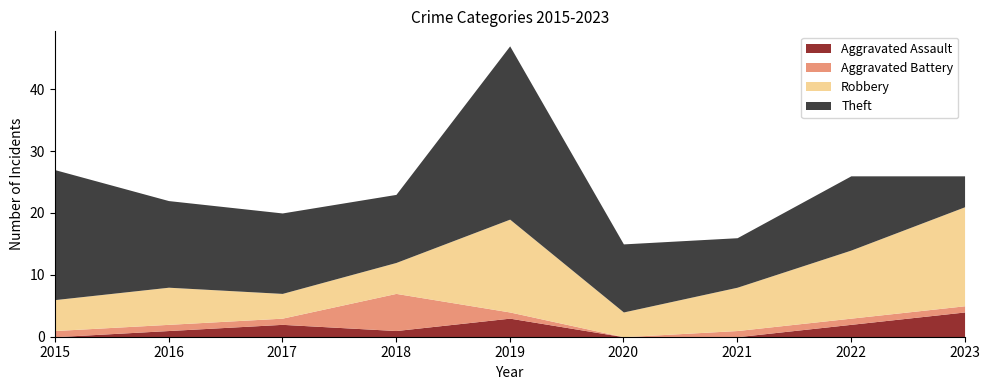

What value does the Theft series have at 2019, to the nearest 10?

30